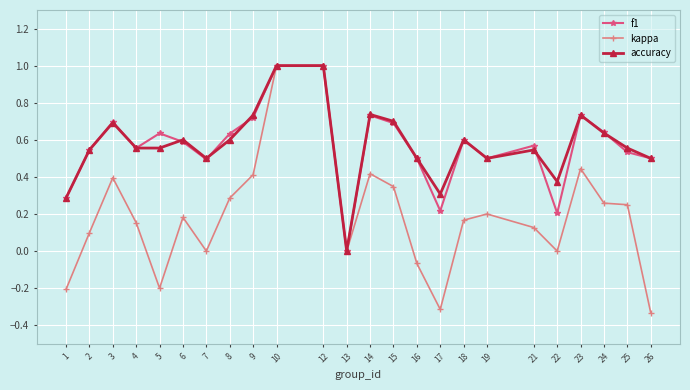

Is the value of kappa at 12 greater than the value of f1 at 1?

Yes